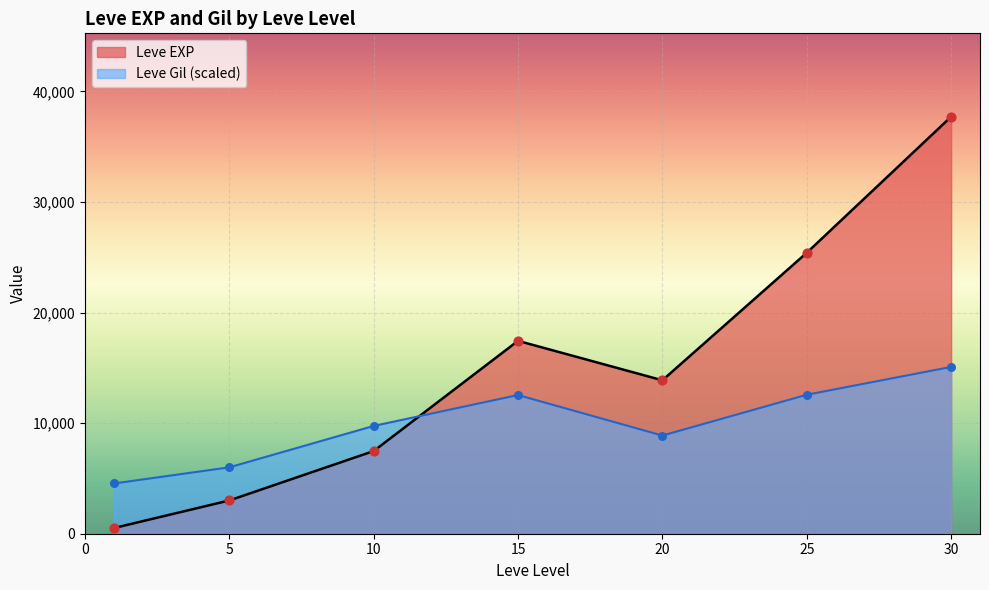

Which series has the widest spread of Y values?

Leve EXP